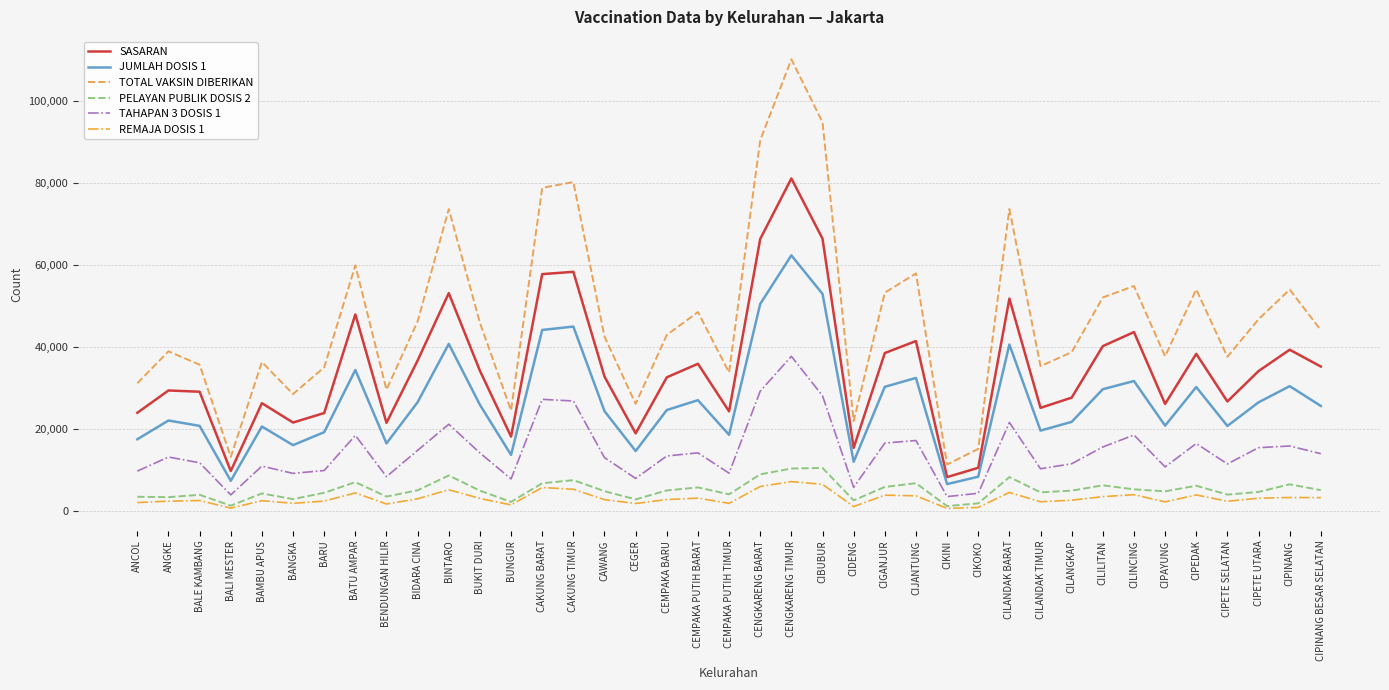

The value of SASARAN at CILILITAN is 21533. True or false?

False